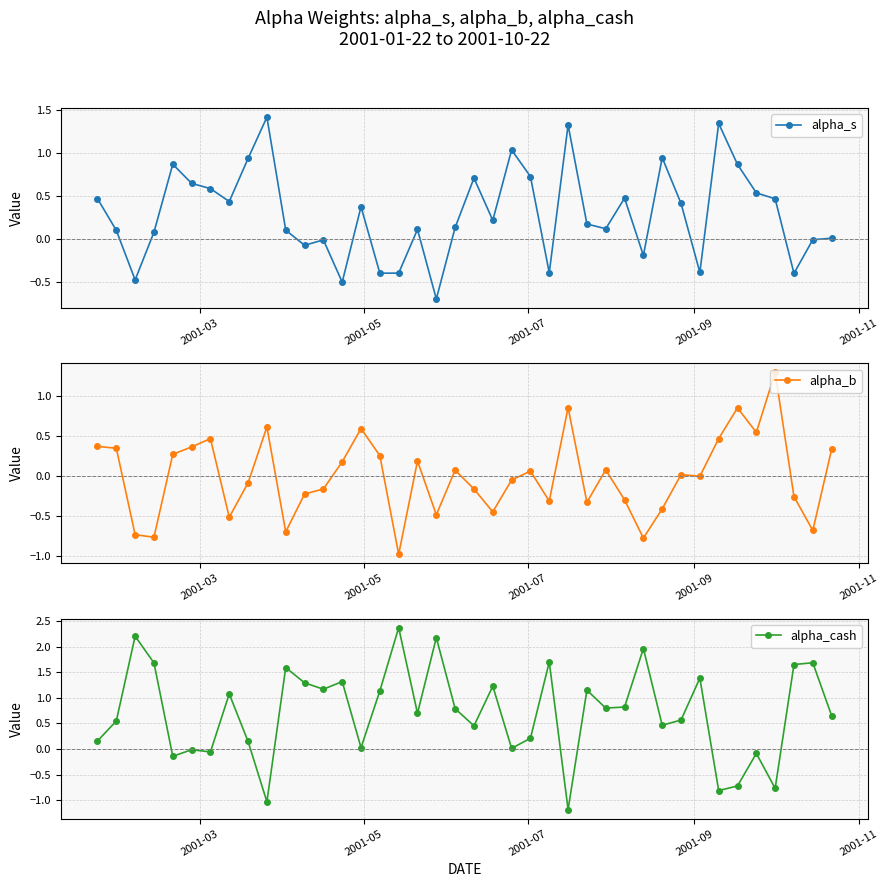

What is the smallest value displayed?

-1.2